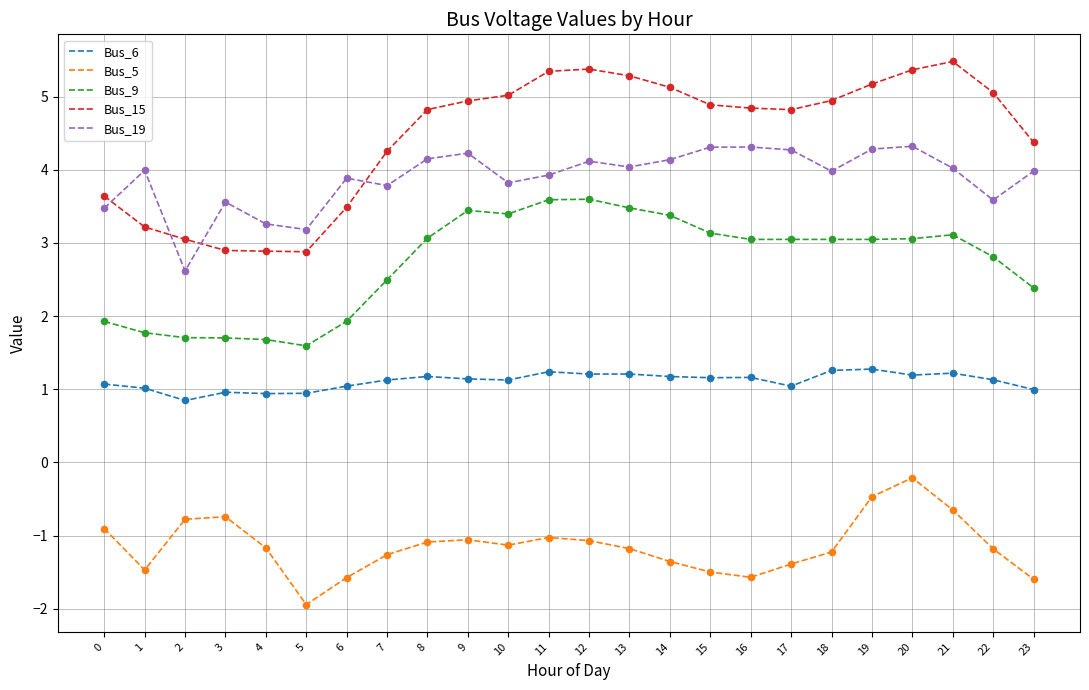

What is the difference between the highest and lowest values at 22?

6.2